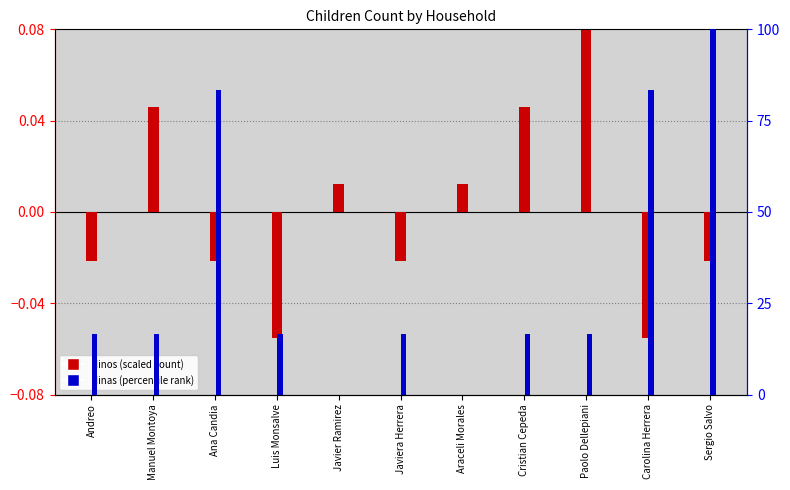

What are all the series names shown in the legend?

Ninos (scaled), Ninas (percentile)